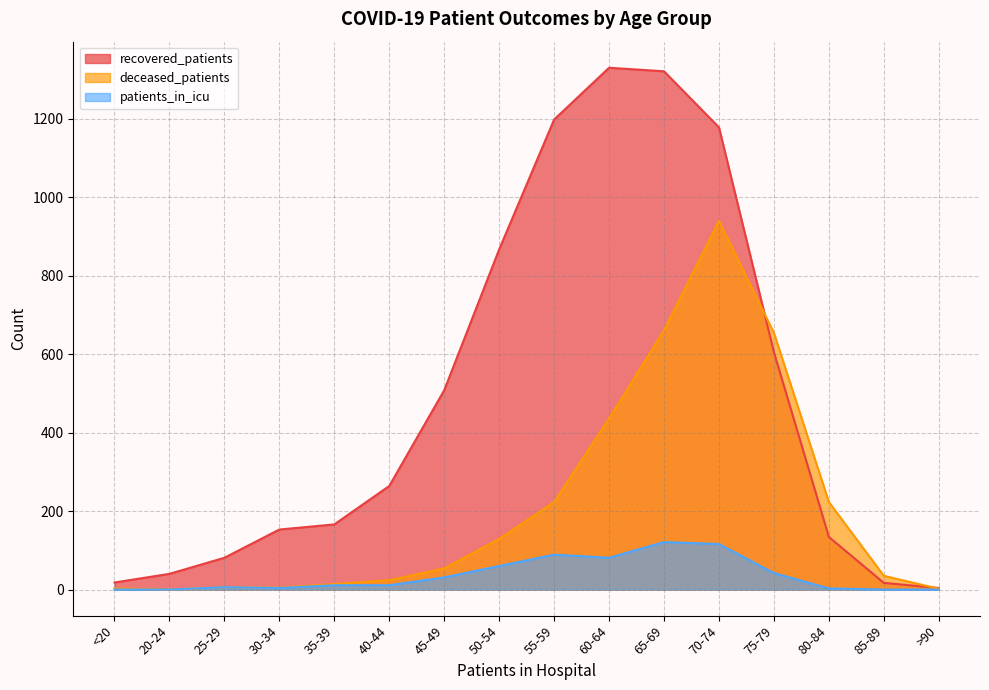

Rank the series at <20 from lowest to highest value.

patients_in_icu, deceased_patients, recovered_patients